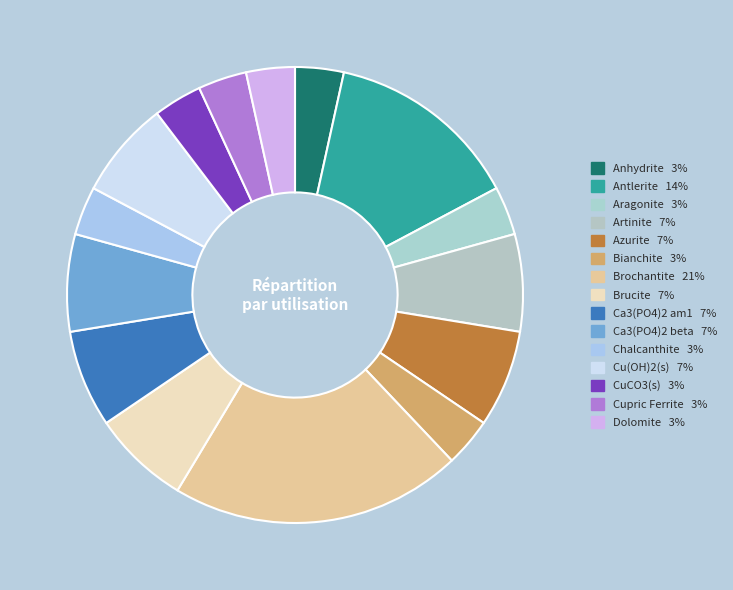

To the nearest percent, what portion does Anhydrite represent?

3%